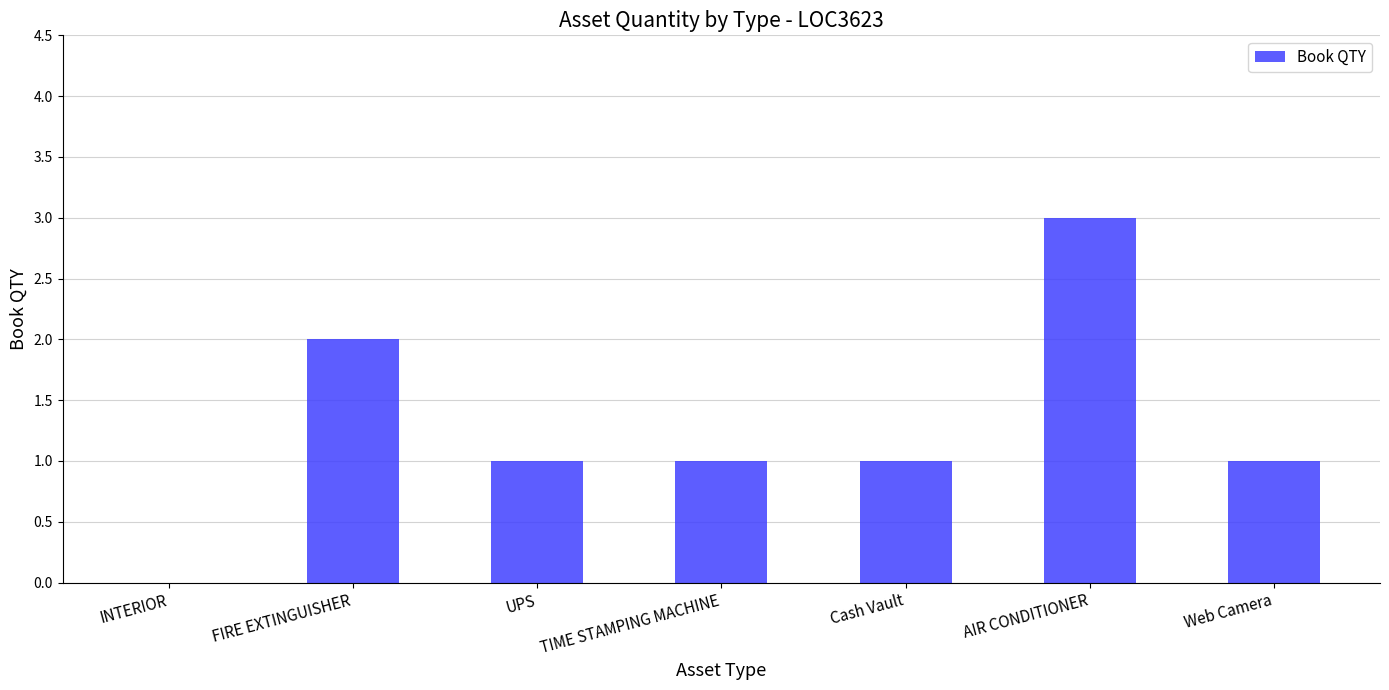

Reading left to right, transcribe all the data shown in this chart.

0	2	1	1	1	3	1